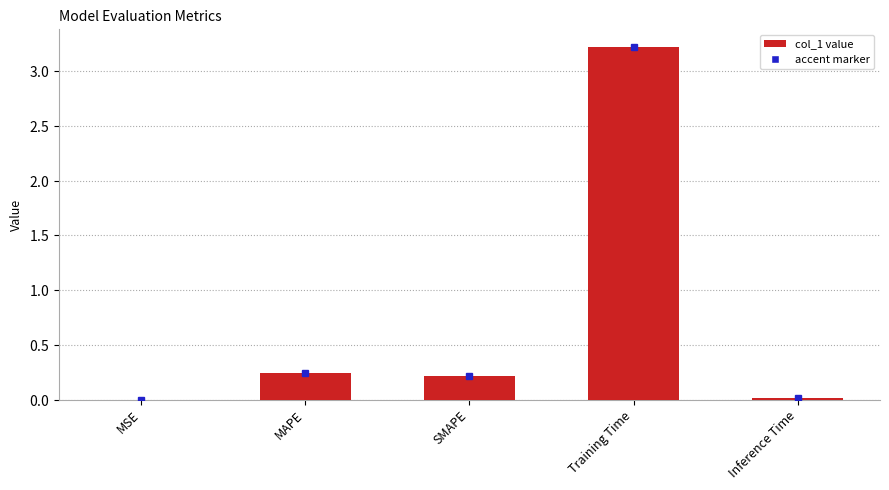

What value does the data have at Training Time?

3.2